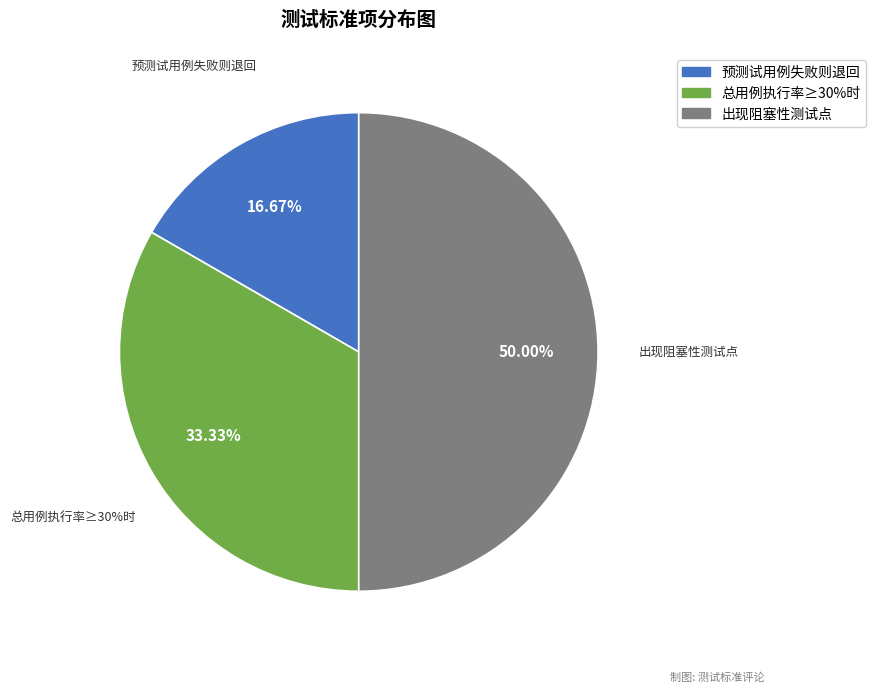

Which category has the smallest portion of the pie?

预测试用例有任何用例失败，则退回